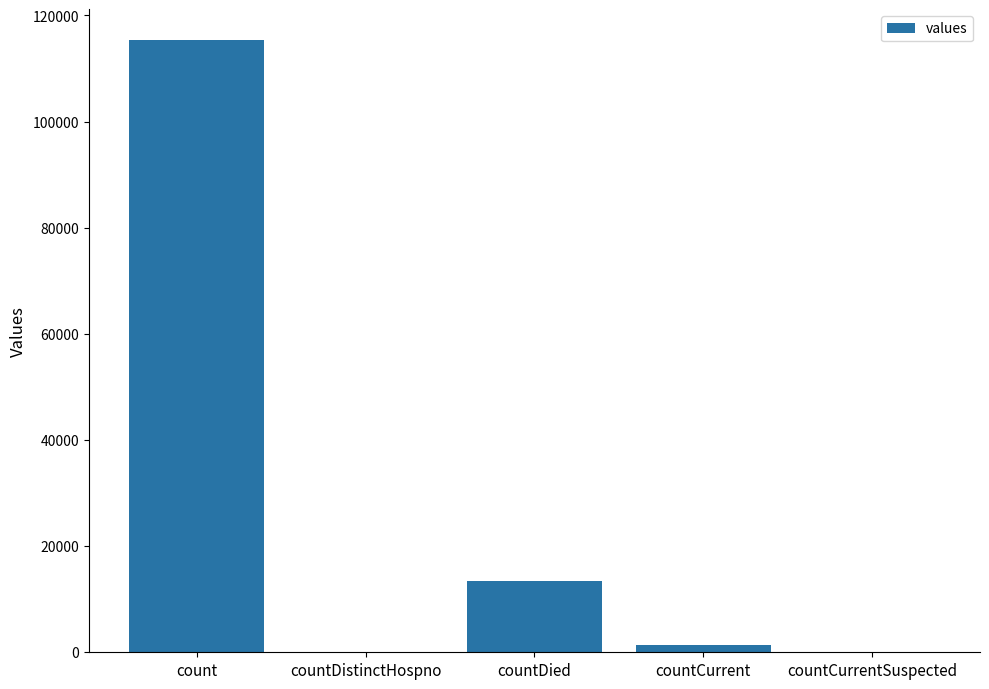

Which category has the highest value across all series?

count